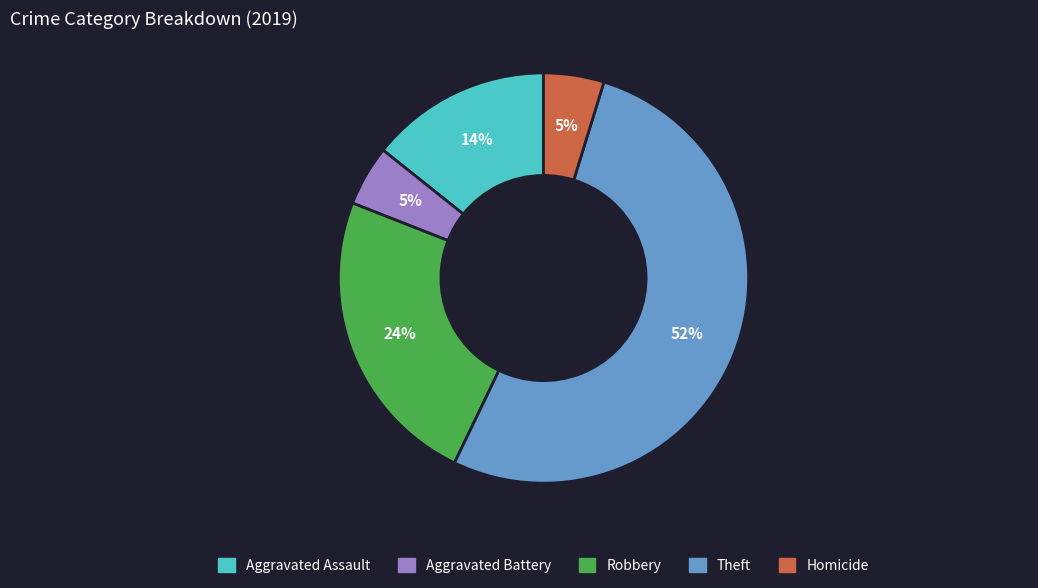

To the nearest percent, what is the combined percentage of Aggravated Assault and Robbery?

38%